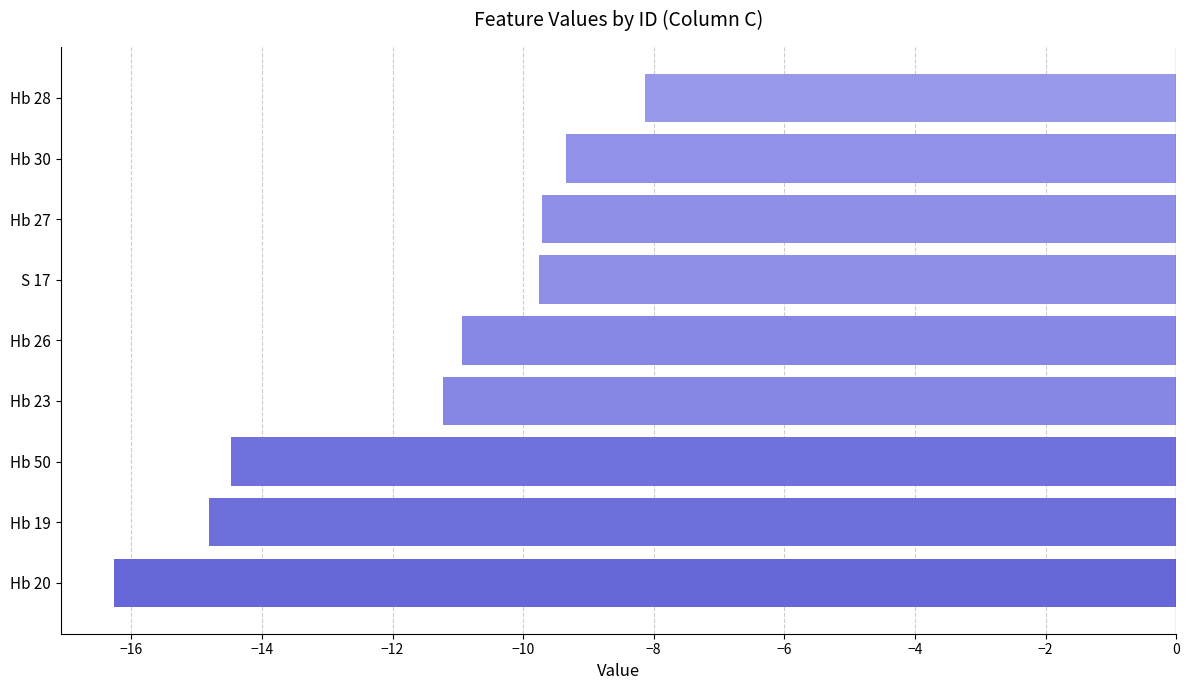

At which category does the chart reach its minimum across all series?

Hb 20